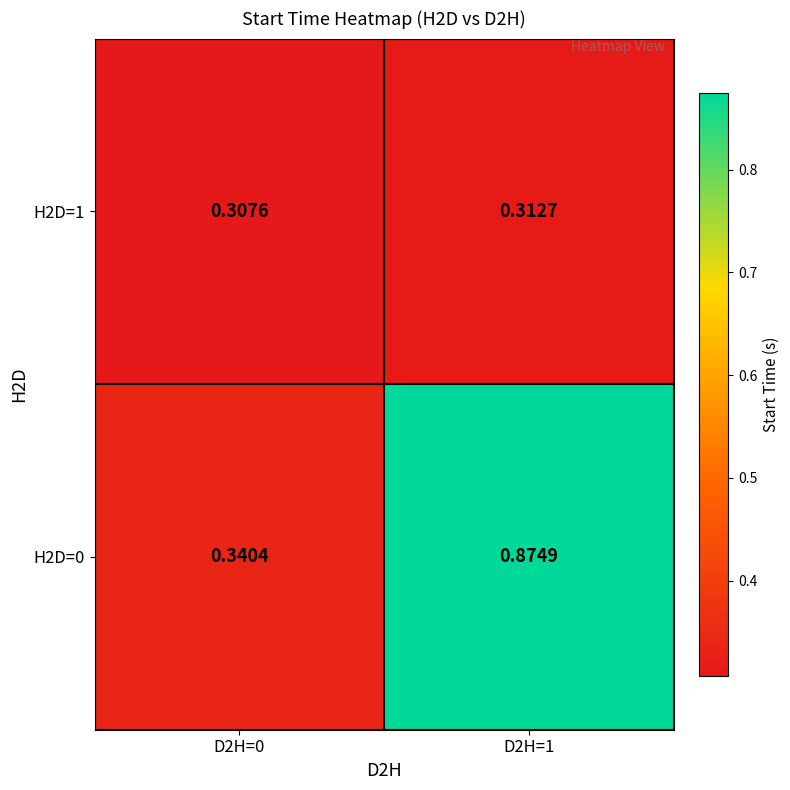

Which label corresponds to the smallest value in the chart?

D2H=0